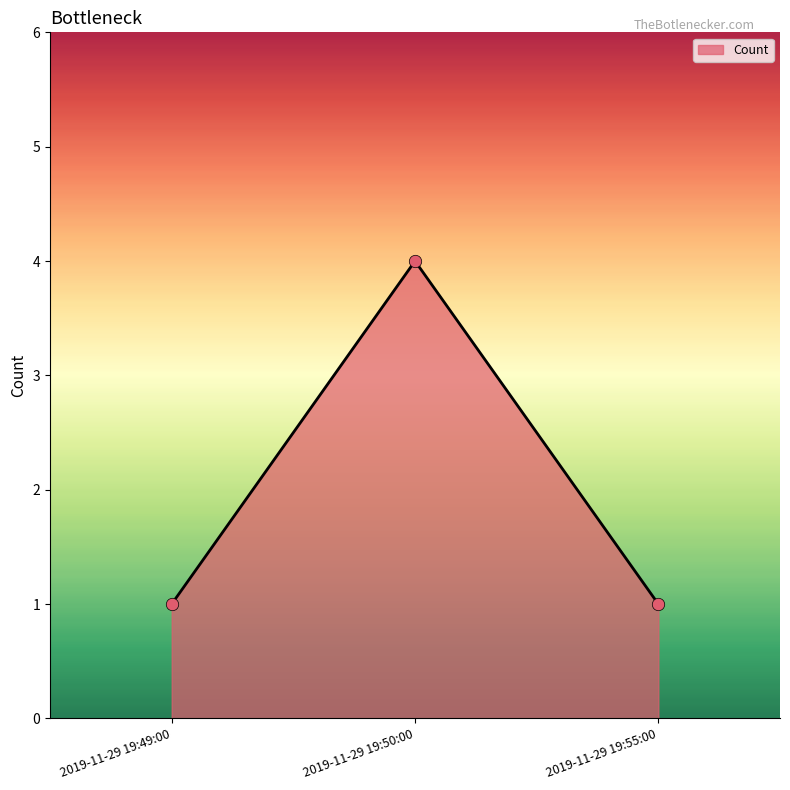

Which has a higher value, 2019-11-29 19:55:00 or 2019-11-29 19:50:00?

2019-11-29 19:50:00